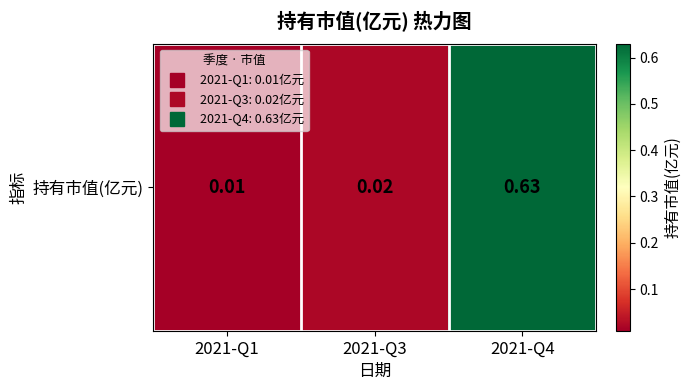

What is the average value?

0.2